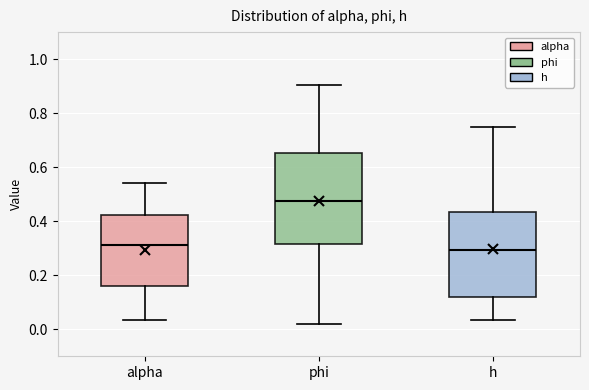

Reading left to right, read every box against the y-axis: the position of its median line, the range the box covers, and the ends of its whiskers. The values are not printed on the chart, so give them approximately, as read against the axis.

alpha: median 0.32, box 0.16 to 0.42, whiskers 0.04 to 0.54
phi: median 0.48, box 0.32 to 0.66, whiskers 0.02 to 0.90
h: median 0.30, box 0.12 to 0.44, whiskers 0.04 to 0.74